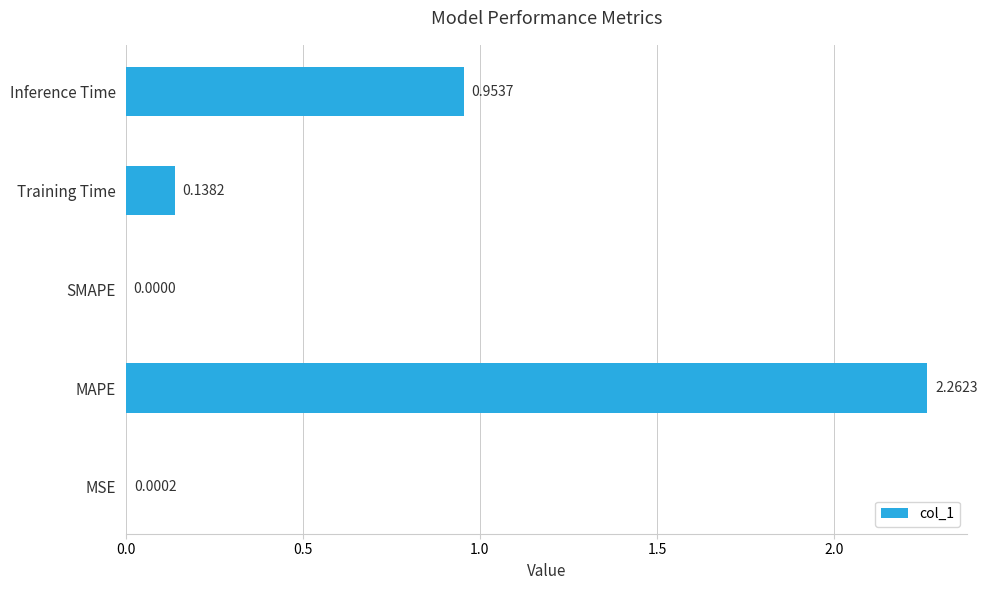

What is the sum of all values?

3.4